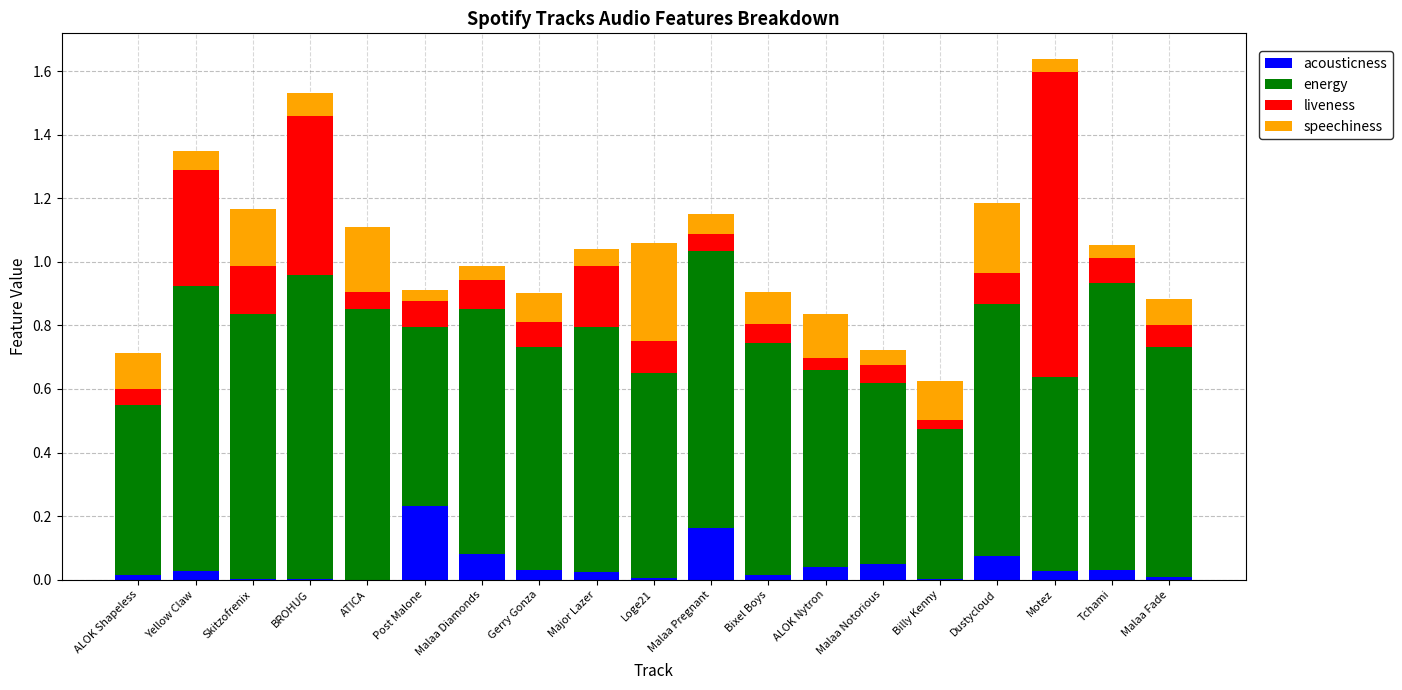

At which label does acousticness reach its peak?

Post Malone